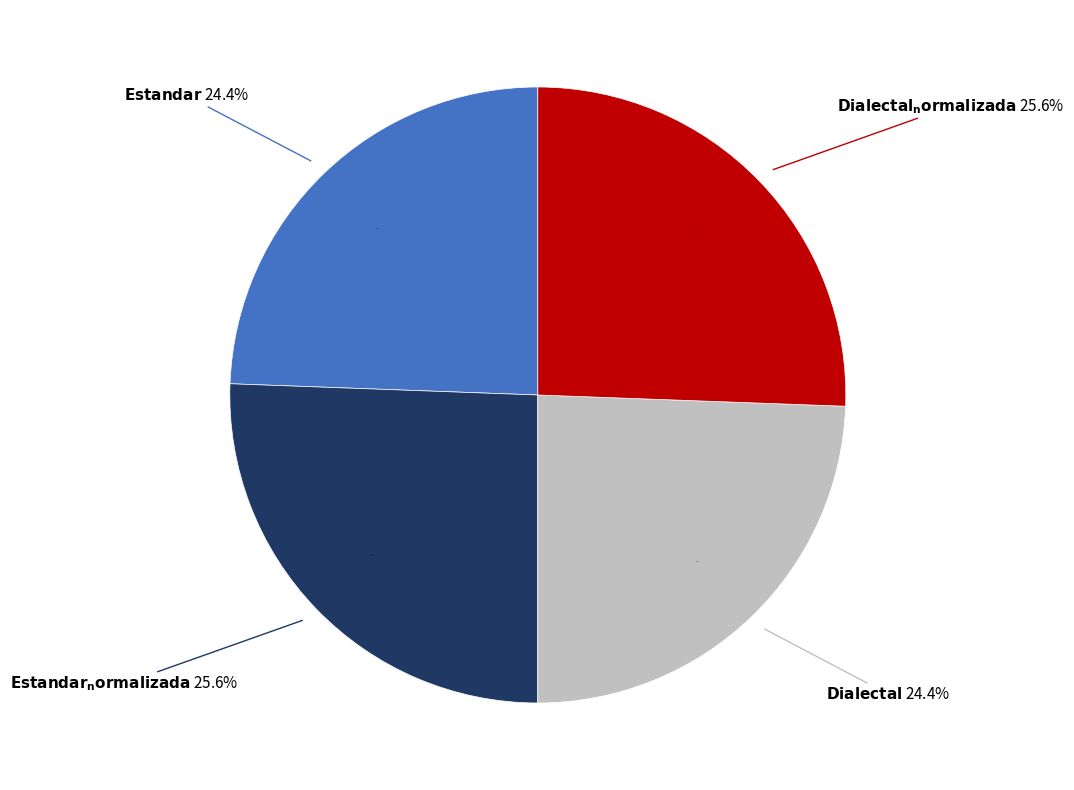

Count the number of slices in the pie.

4